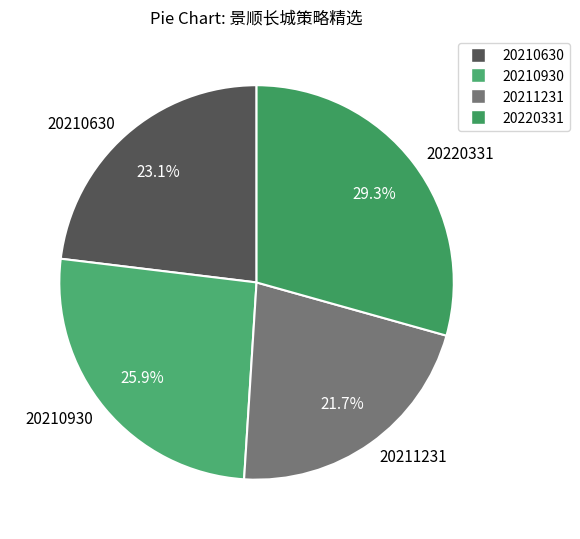

To the nearest percent, what portion does 20210630 represent?

23%